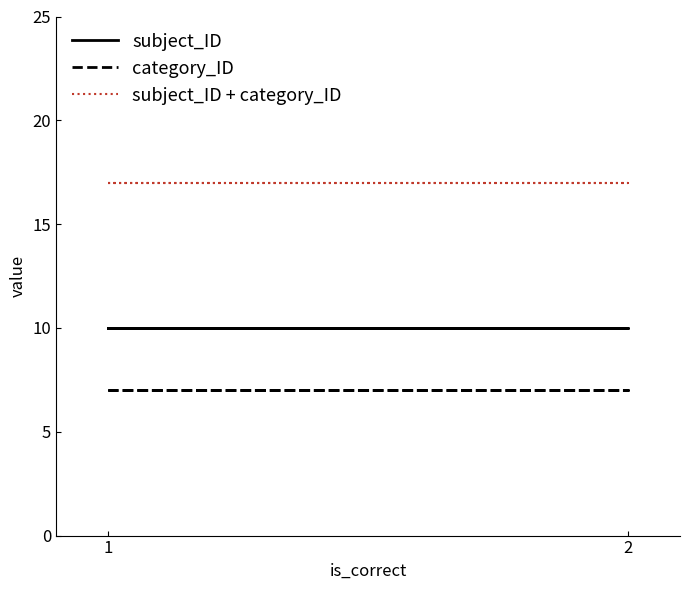

True or false: subject_ID and category_ID intersect in this chart.

False